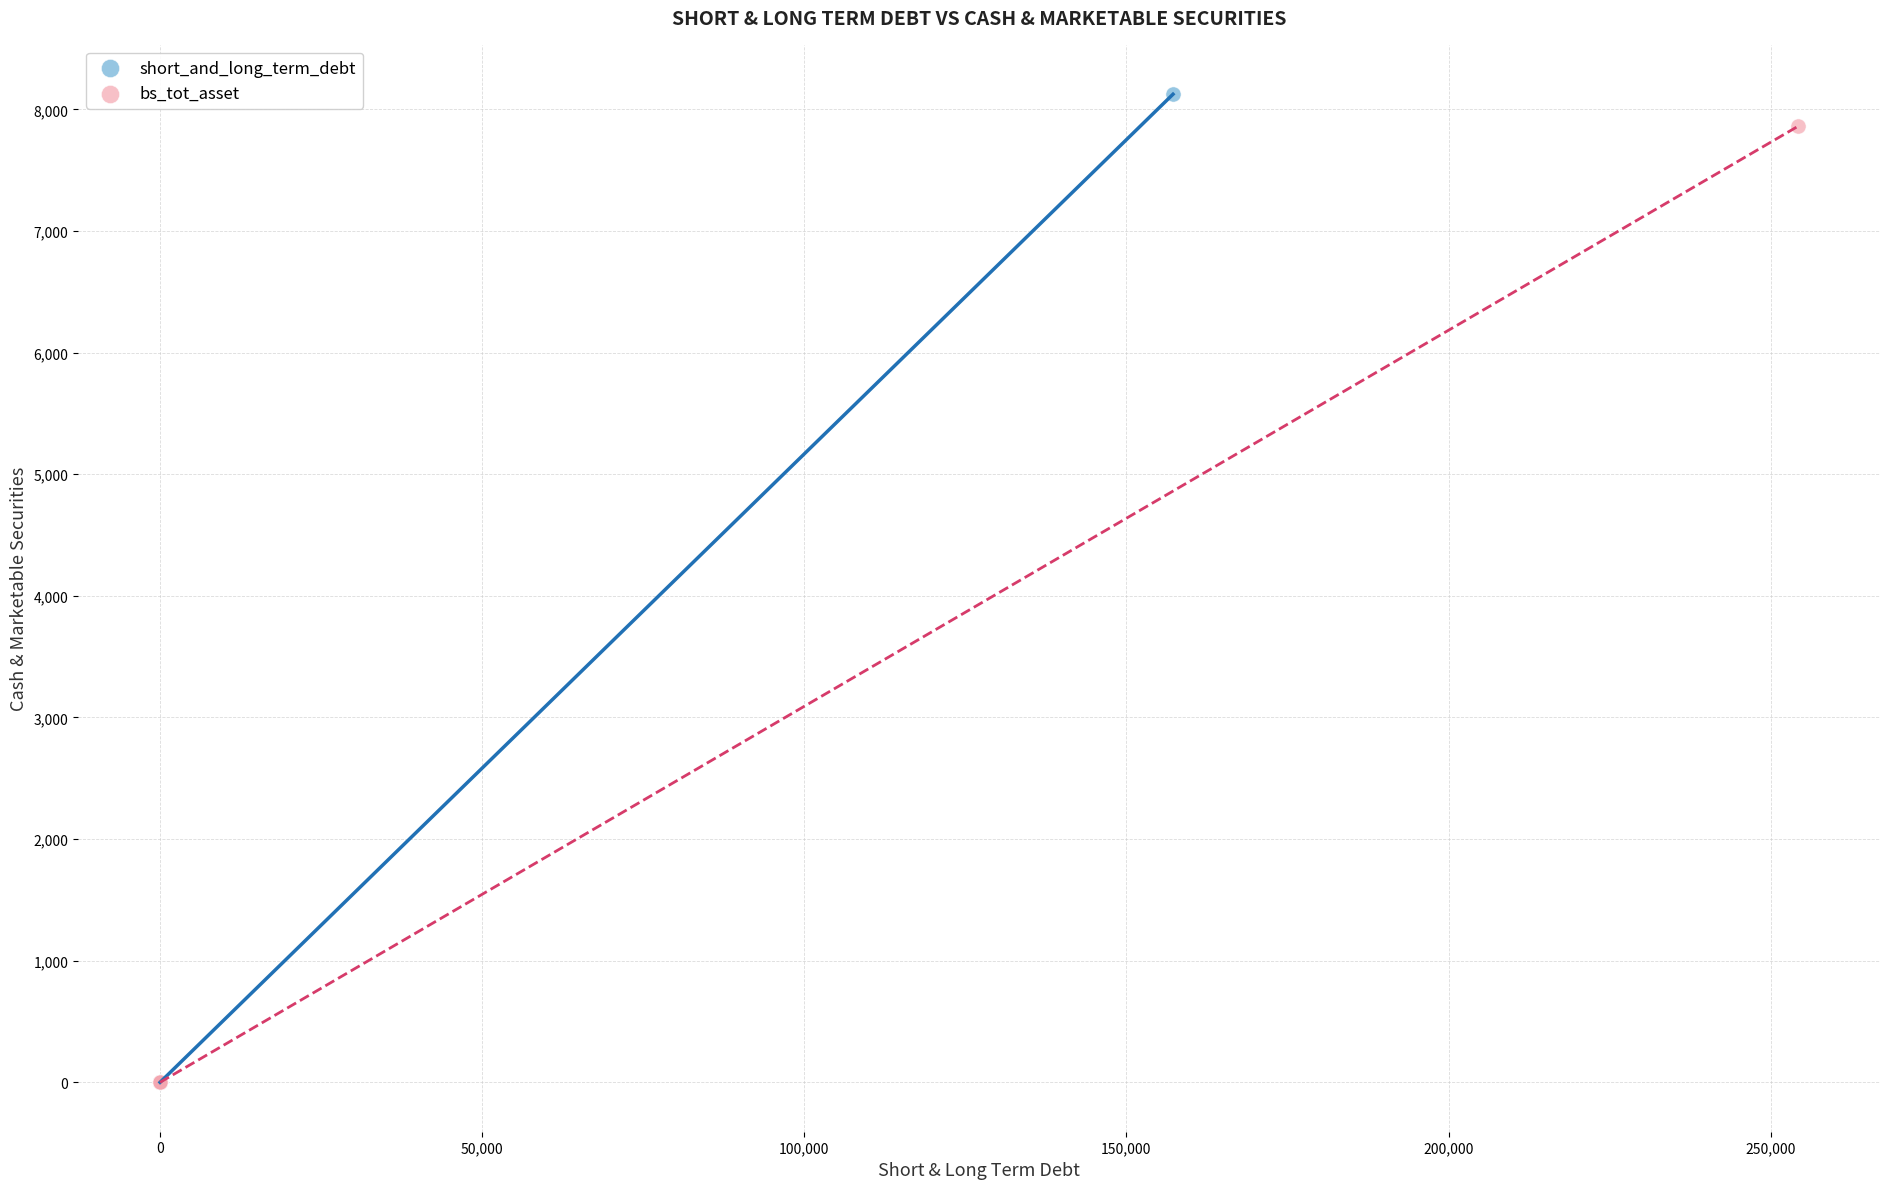

Which series has the largest Y range (max minus min)?

short_and_long_term_debt